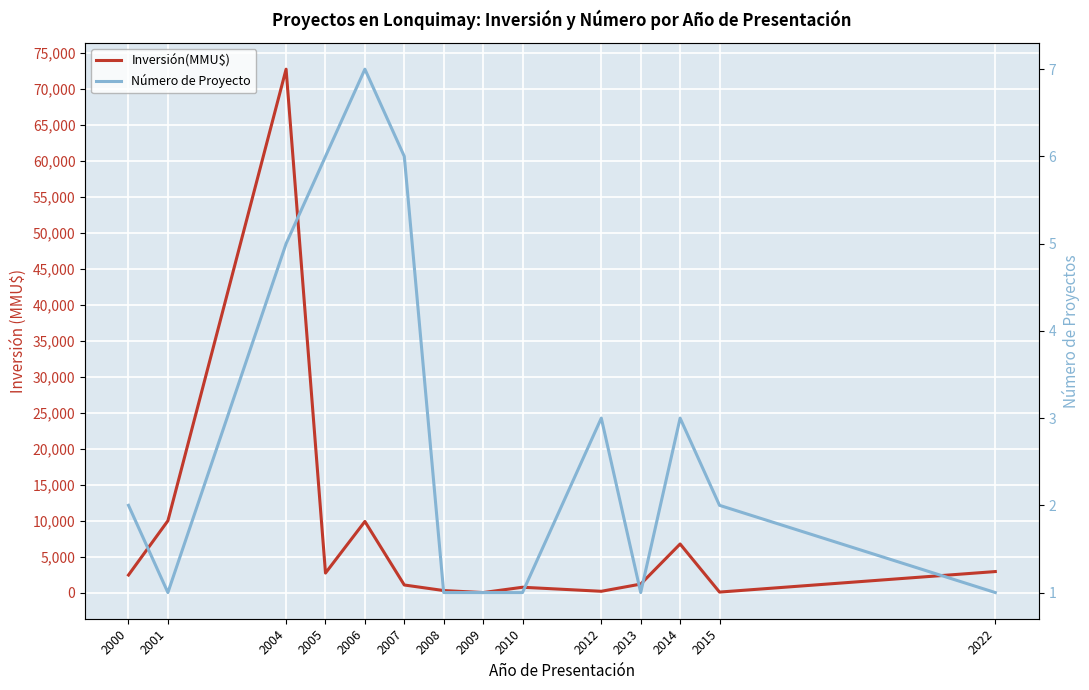

Which label corresponds to the largest value in the chart?

2004